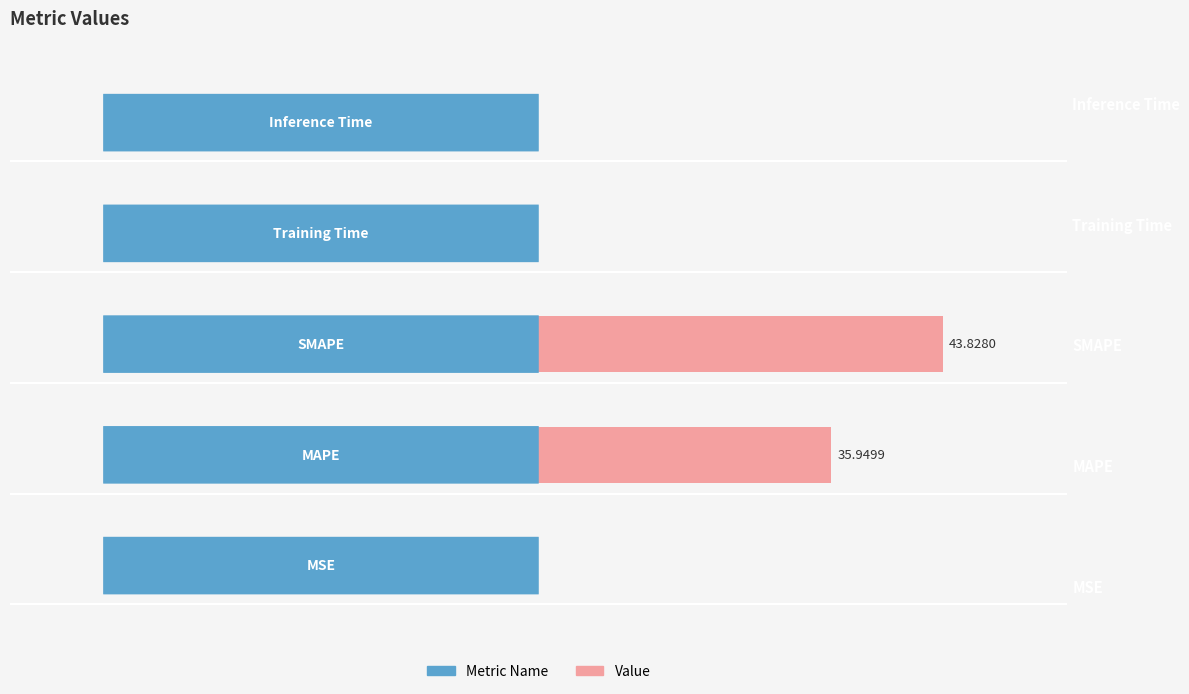

True or false: the data shows 0.1 at −30.

False